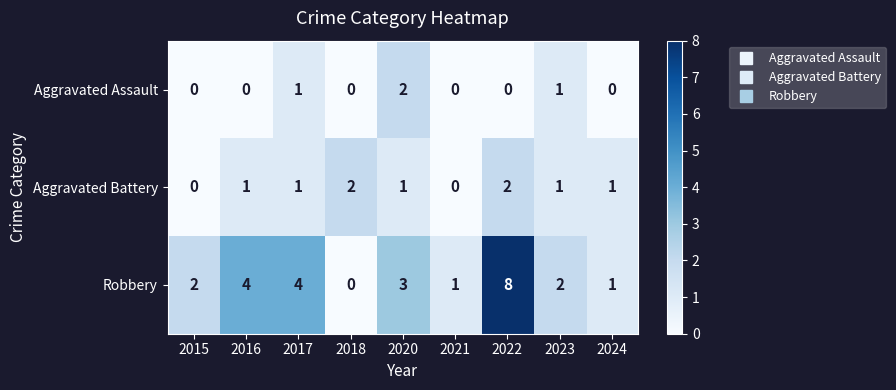

What is the sum of all Aggravated Assault values?

4